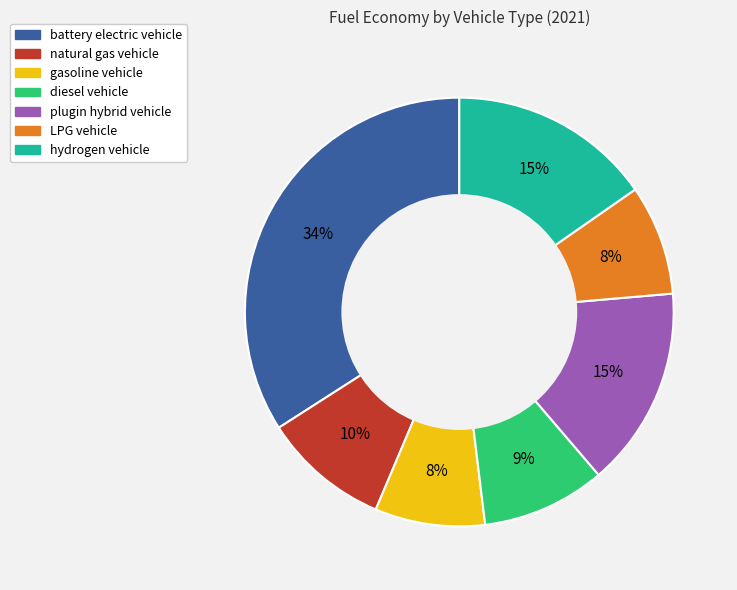

To the nearest percent, what percentage of the pie is hydrogen vehicle?

15%